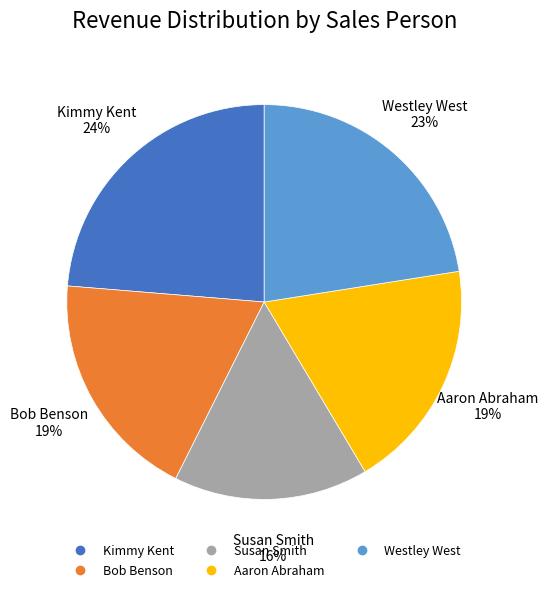

To the nearest percent, what percentage of the pie is Westley West?

23%